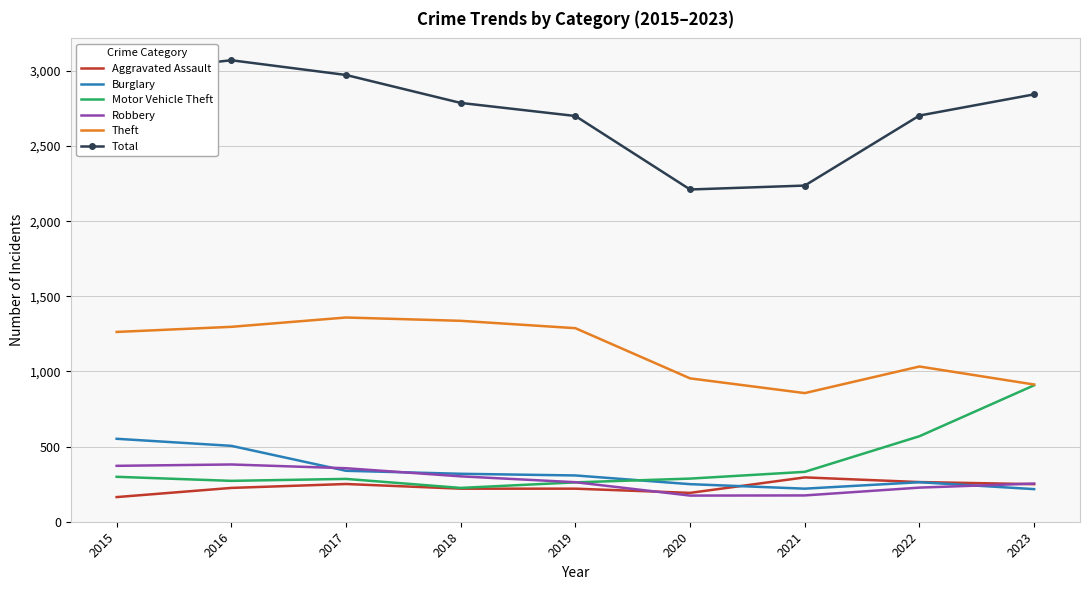

Which series has the widest spread of values?

Total